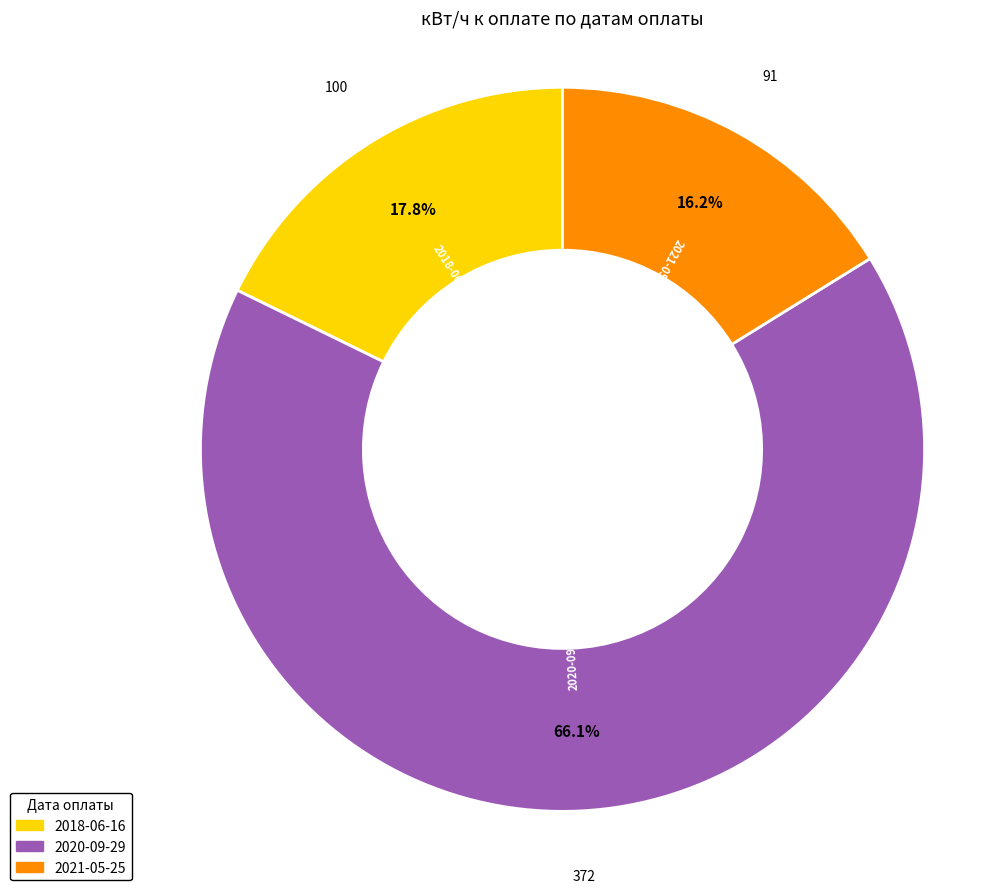

To the nearest percent, what is the average slice percentage?

33%